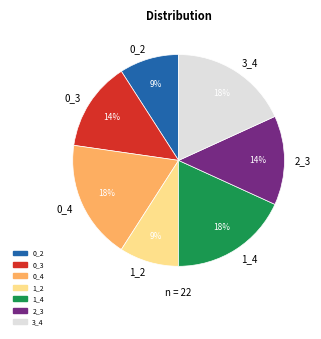

Do 0_2 and 3_4 together represent more than half of the pie?

No